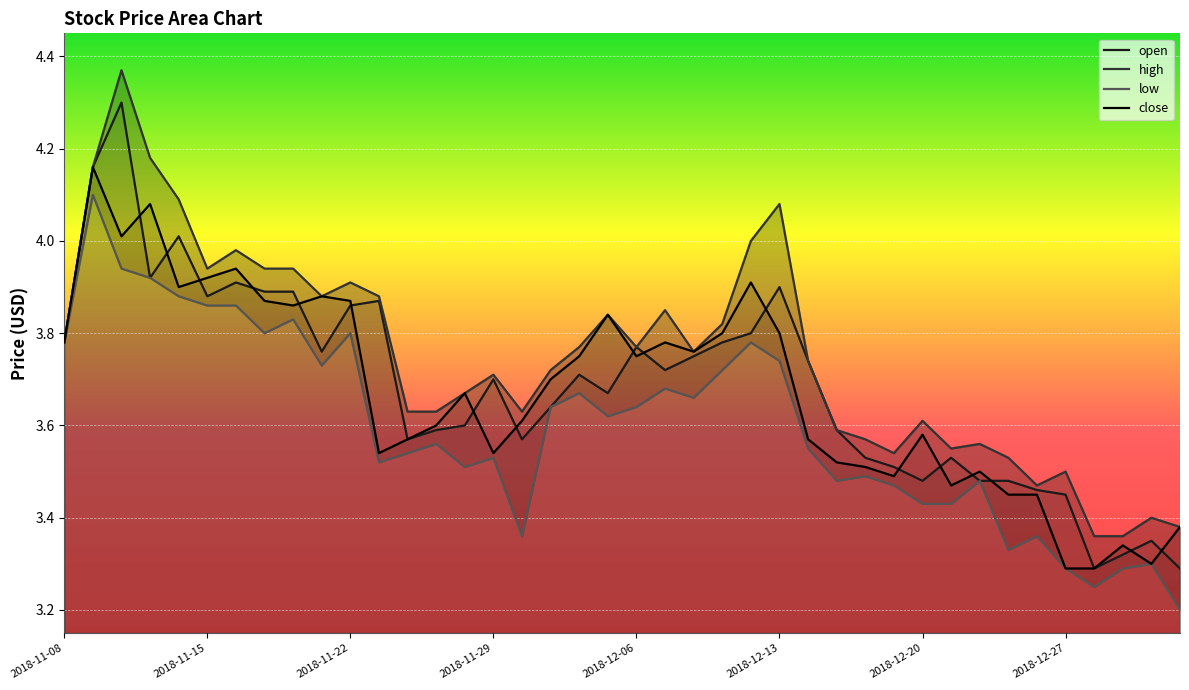

What is the value of the close point at the 26th from the left?

3.8